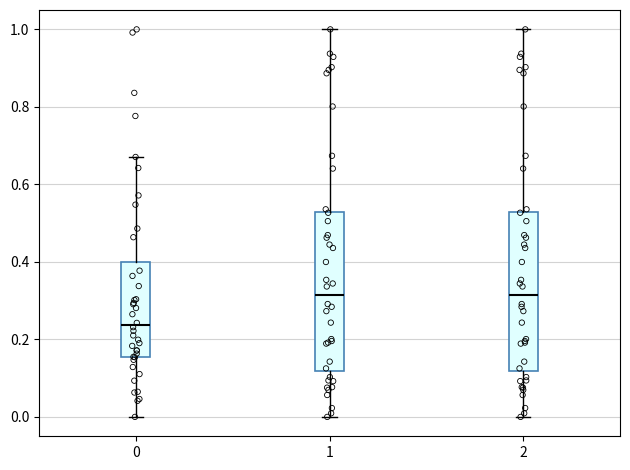

Which box has the lowest median line?

0